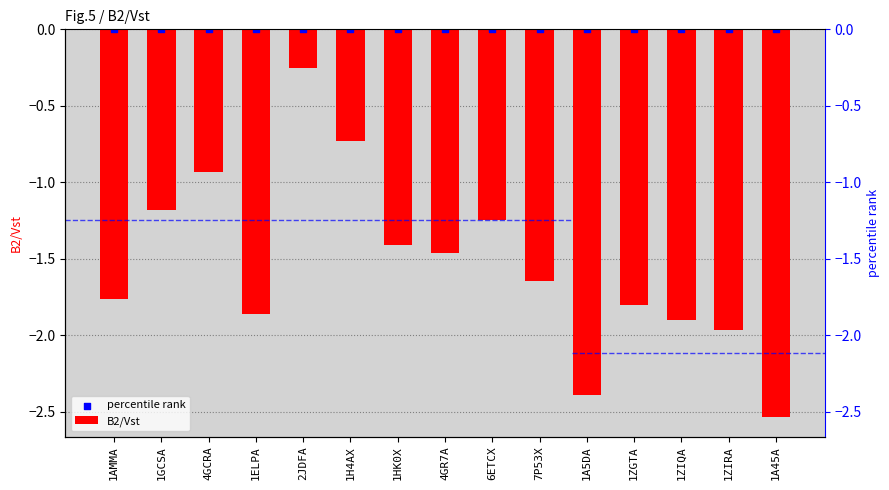

At how many categories does at least one series exceed -1?

15